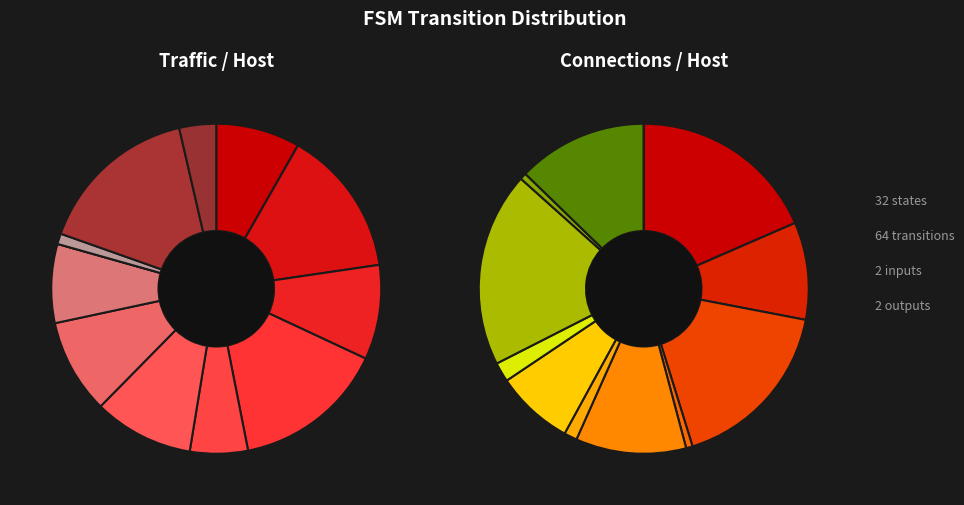

To the nearest percent, what is the combined percentage of state_10 and state_1?

30%